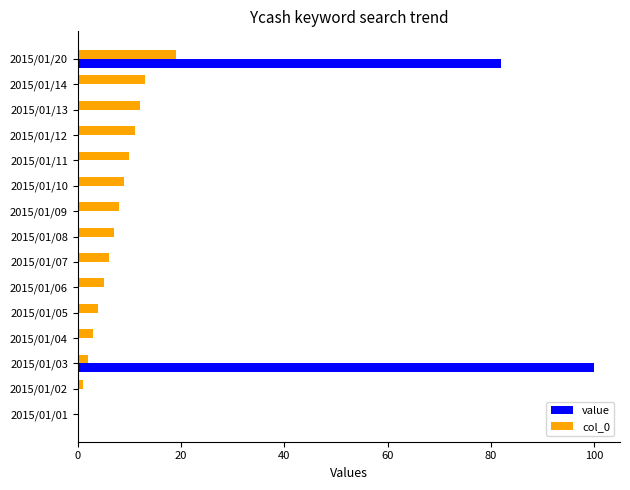

Is it true that value equals -51 at 2015/01/08?

False